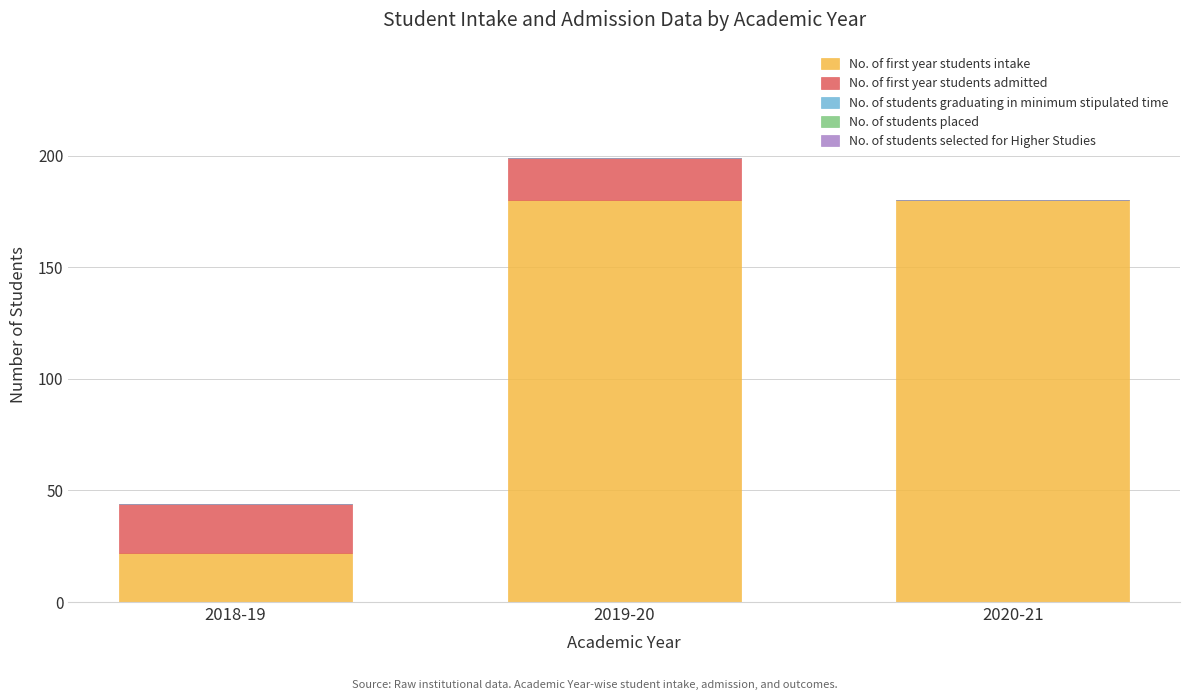

Does the chart contain stacked bars?

Yes